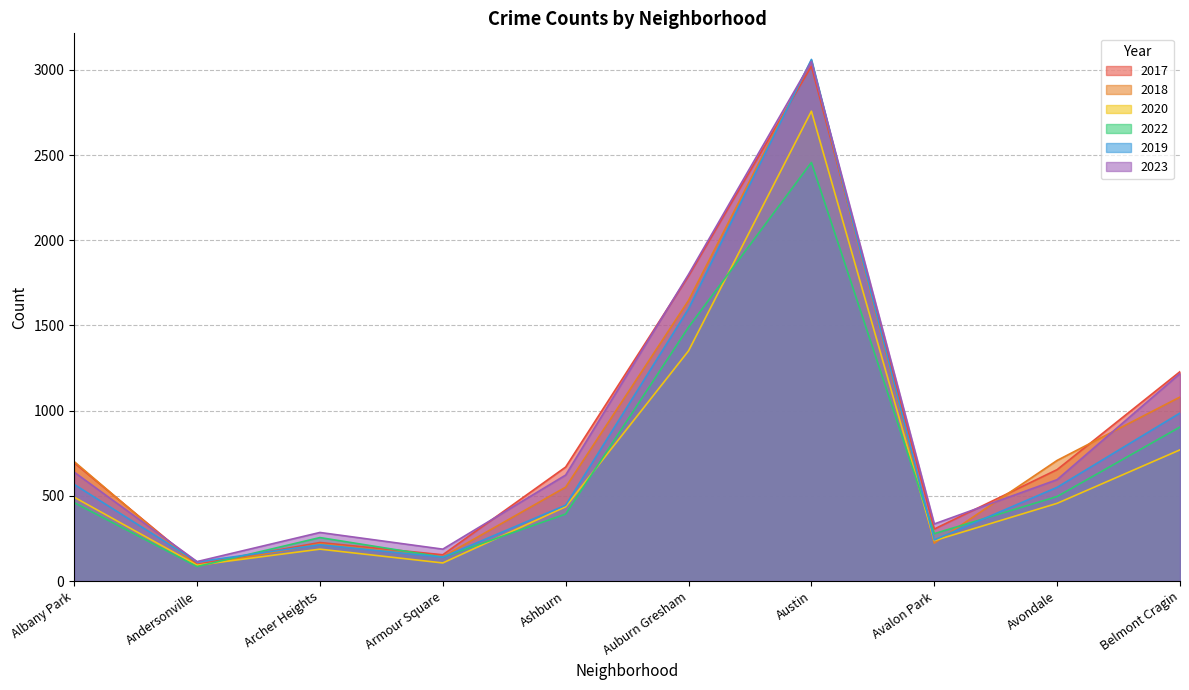

At which category is the sum across all series the highest?

Austin